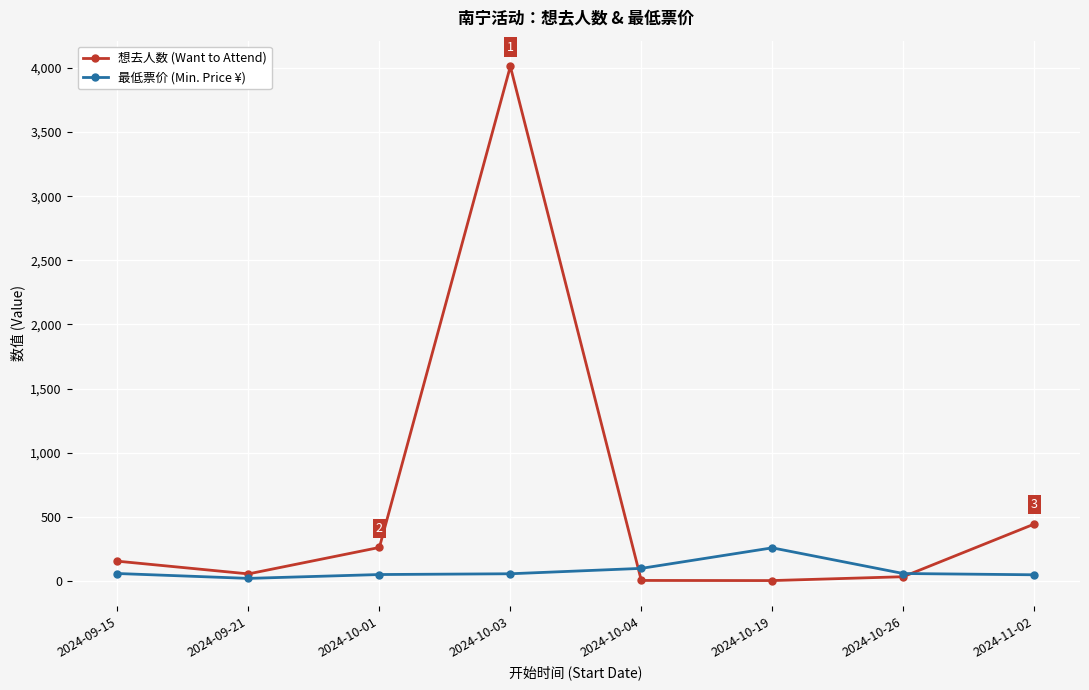

What is the spread (max minus min) of values at 2024-10-03?

3953